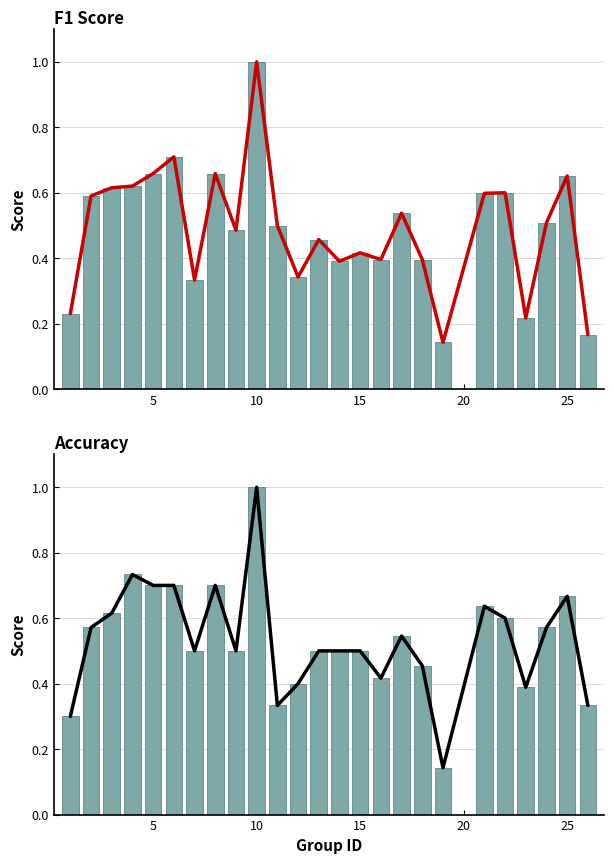

The value of f1 at 5 is 0.2. True or false?

False